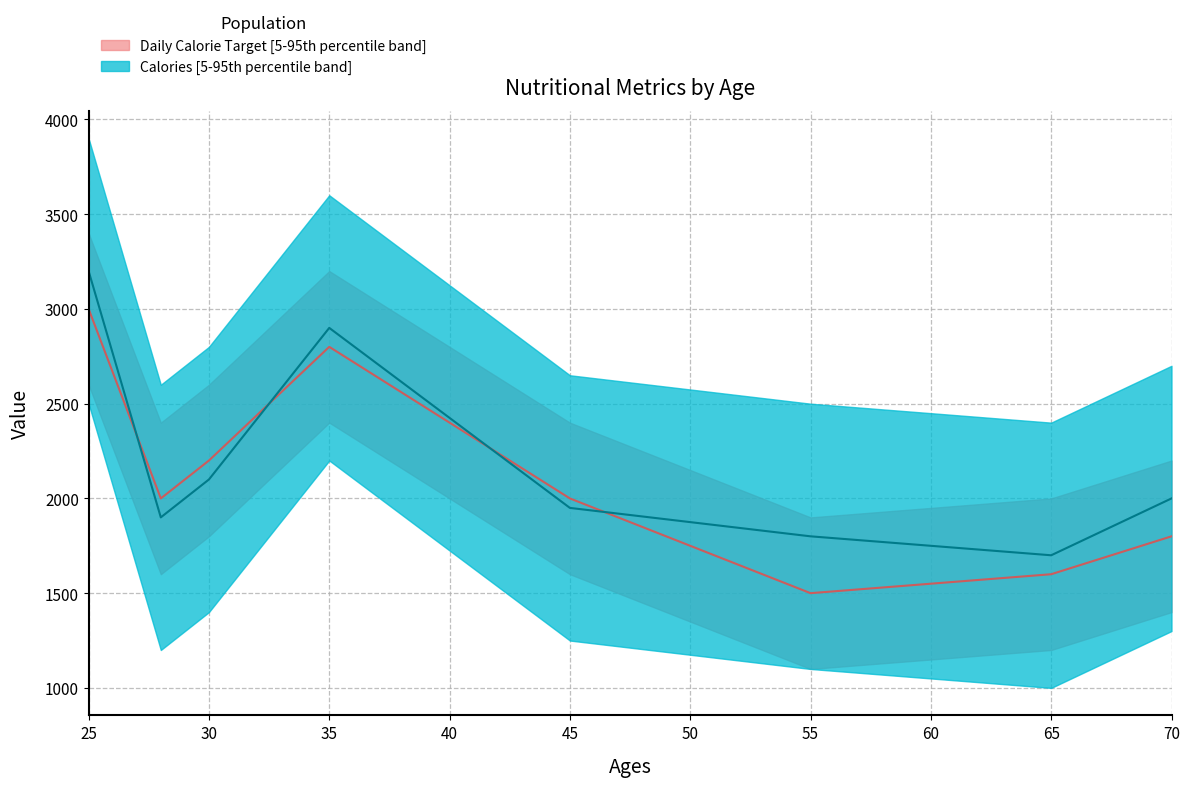

True or false: Daily Calorie Target and Calories cross at least once.

True